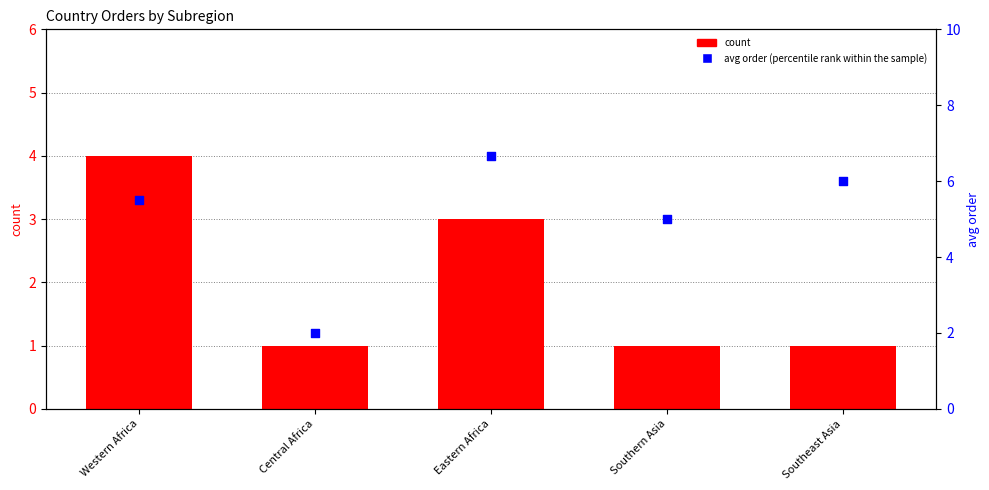

What are all the series names shown in the legend?

count, avg order (percentile rank within the sample)